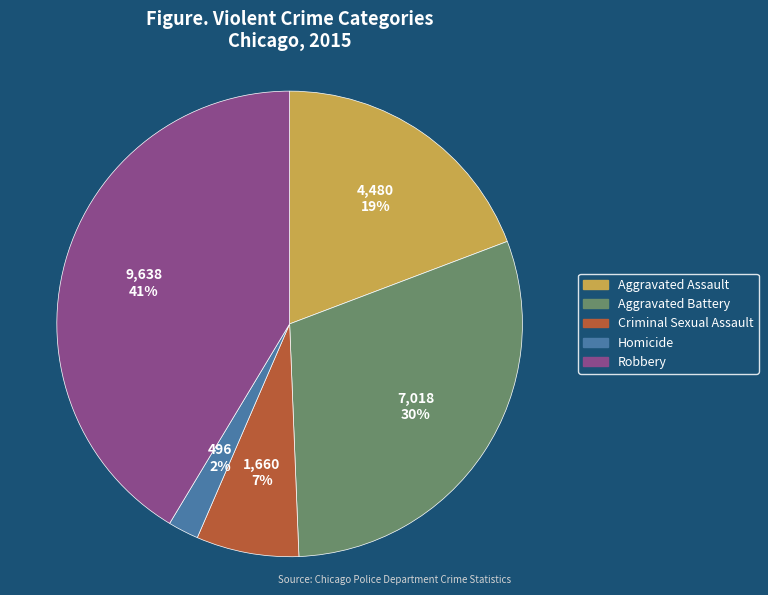

To the nearest percent, what percentage of the pie is Homicide?

2%